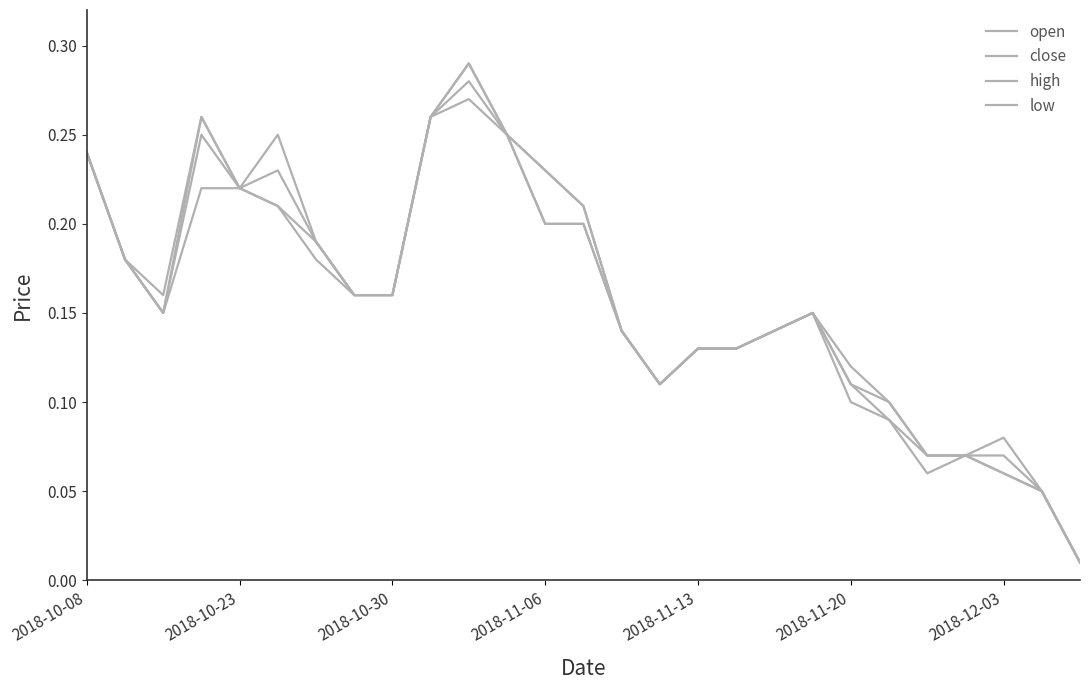

Which series has the largest total across all categories?

high